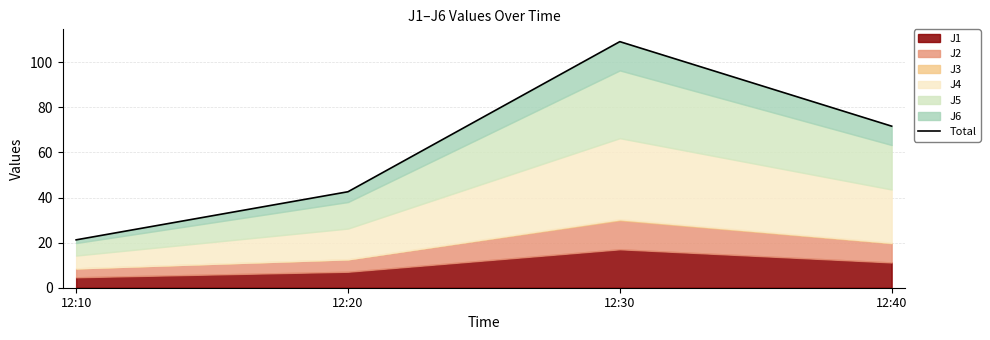

At which category does the chart reach its minimum across all series?

12:10